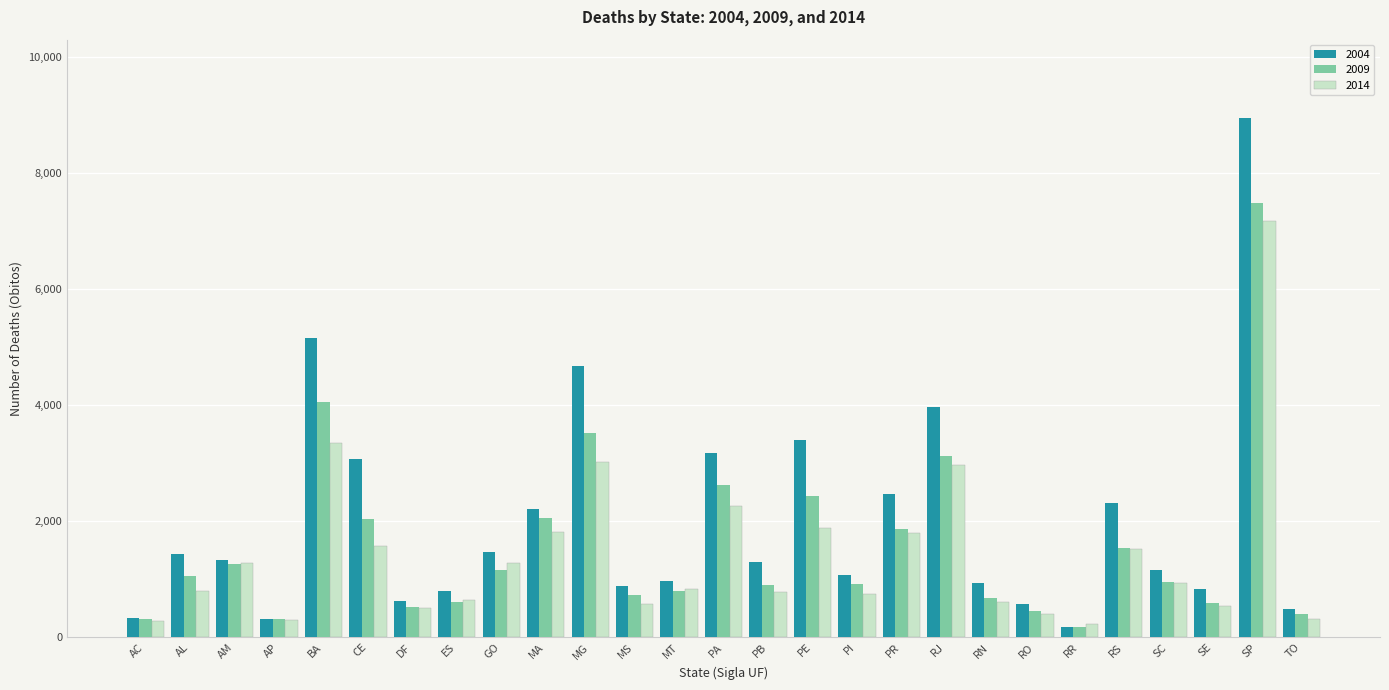

What is the label of the 6th bar from the right?

RR